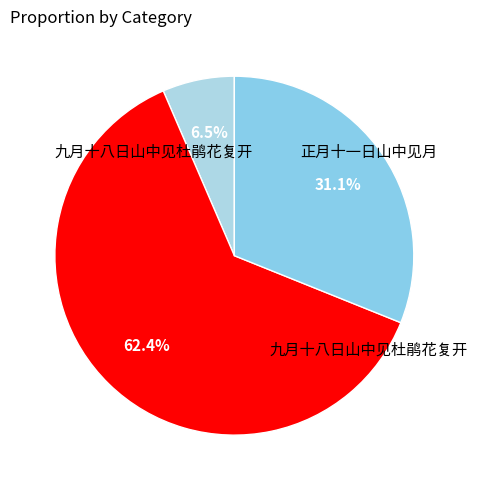

To the nearest percent, what is the difference between the largest and smallest slice percentages?

56%